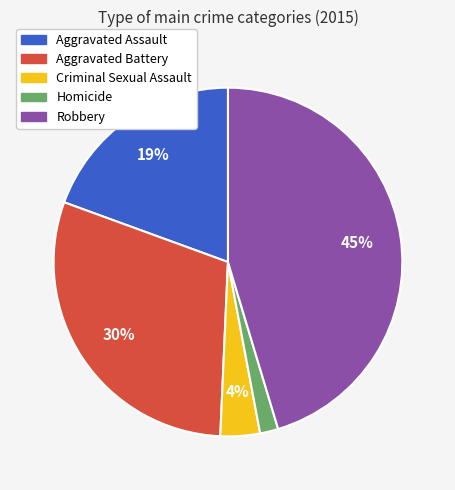

Which has a higher value, Criminal Sexual Assault or Robbery?

Robbery